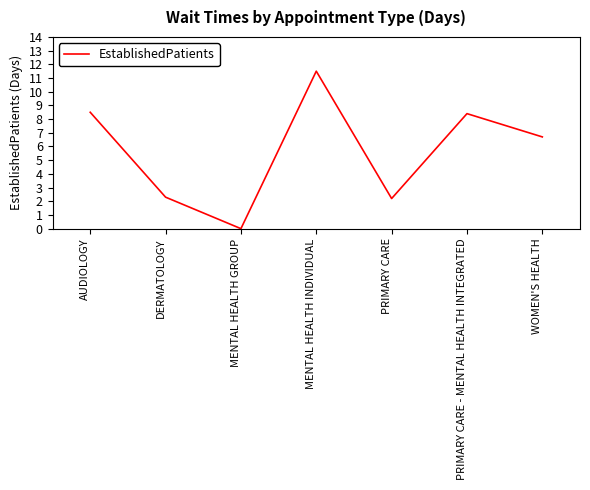

What is the maximum value shown in the chart?

11.5